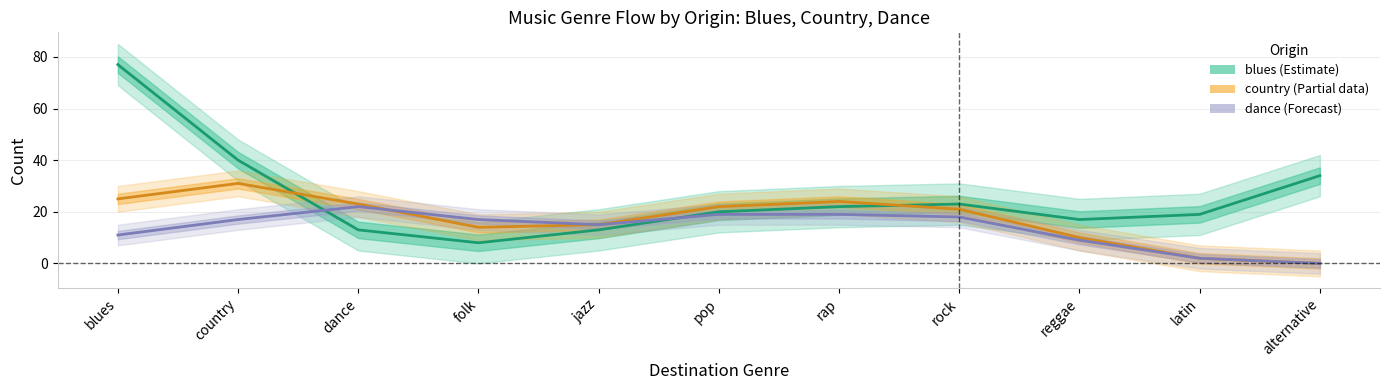

In dance (Forecast), how many points are lower than both neighbors (excluding endpoints)?

1